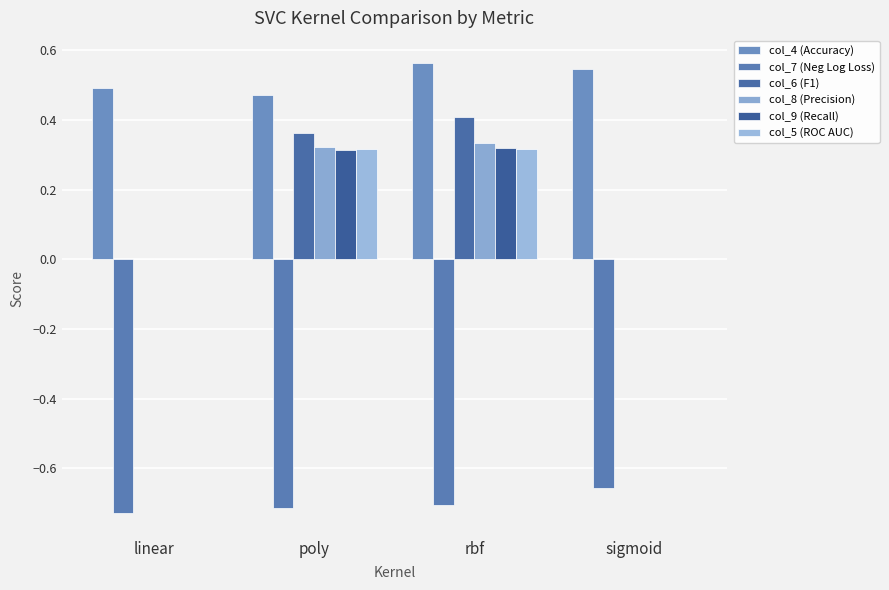

At how many categories does at least one series exceed 0?

4